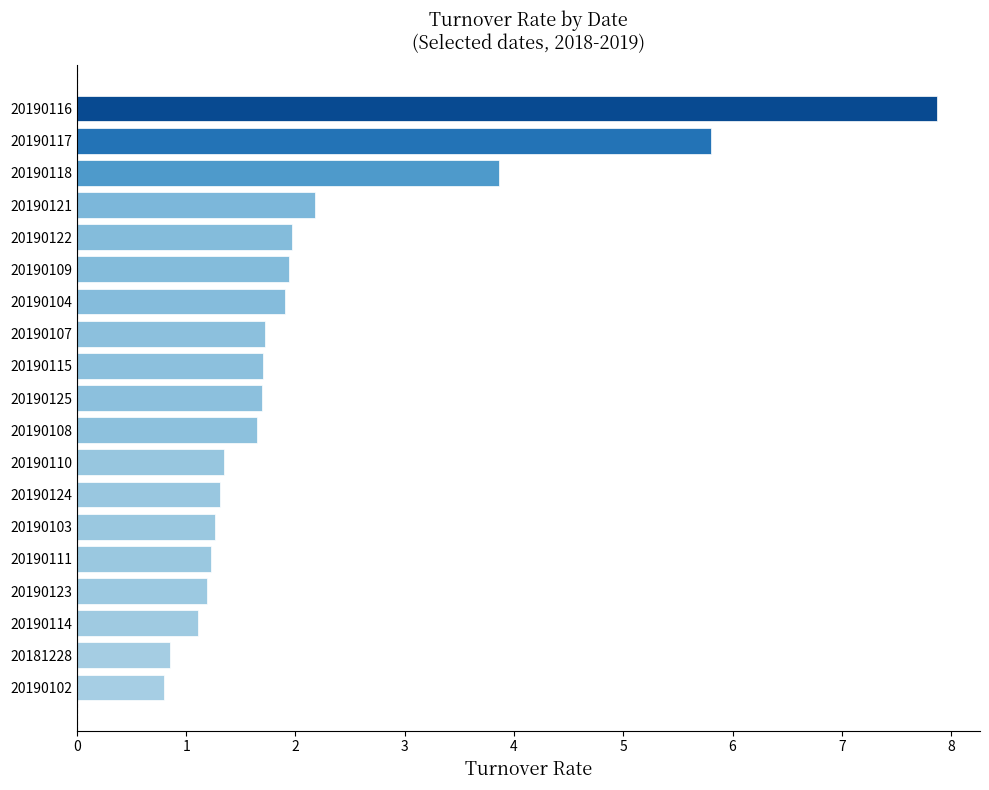

Where is the data nearest to the value 4?

20190118